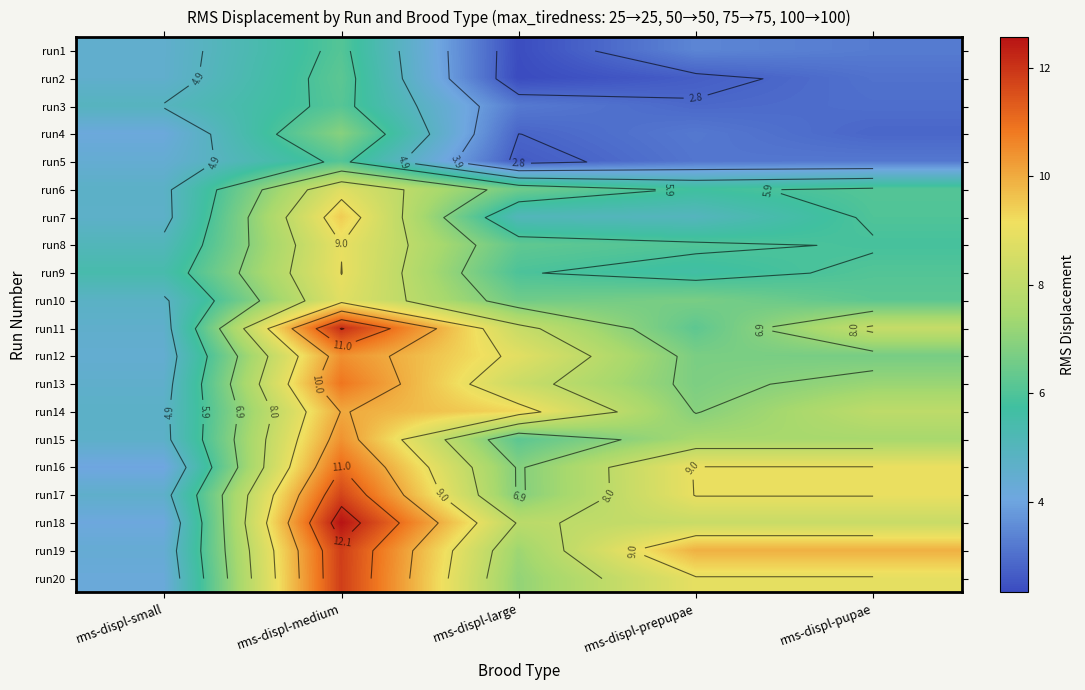

What is the minimum value shown in the chart?

2.3